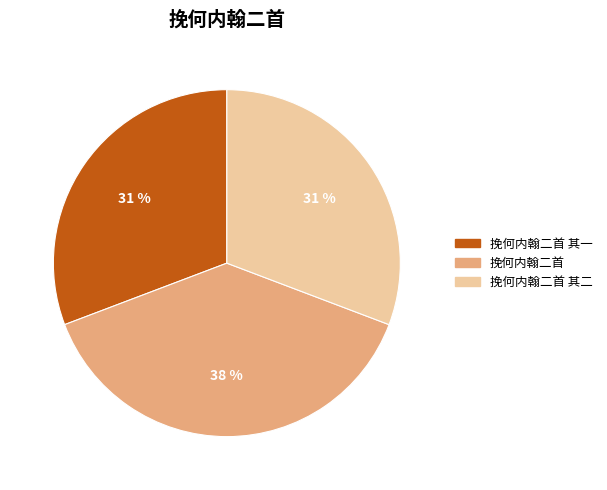

What percentage is the 挽何内翰二首 其一 slice, to the nearest percent?

31%